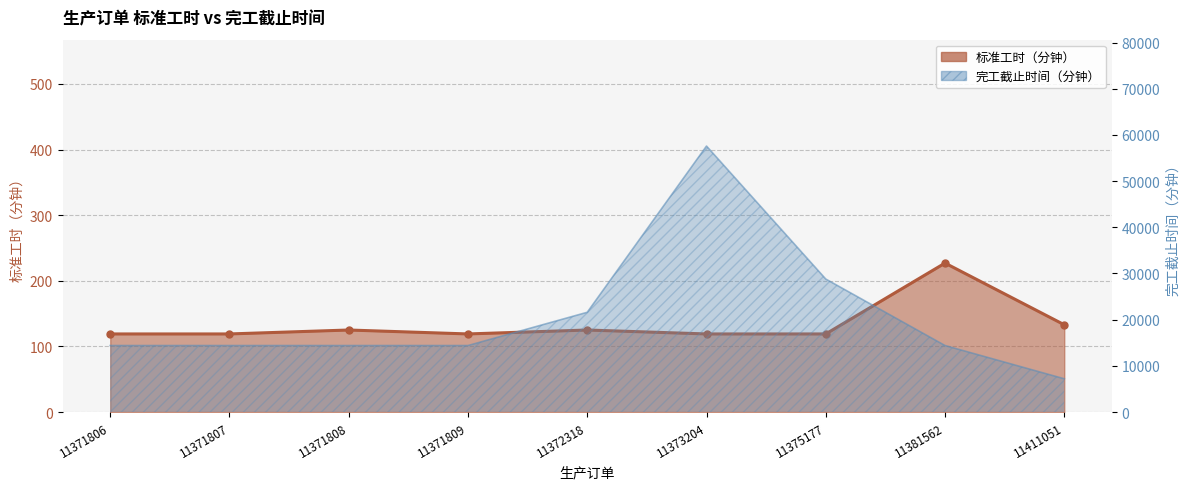

The 完工截止时间（分钟） series shows 25502 at 11381562. True or false?

False